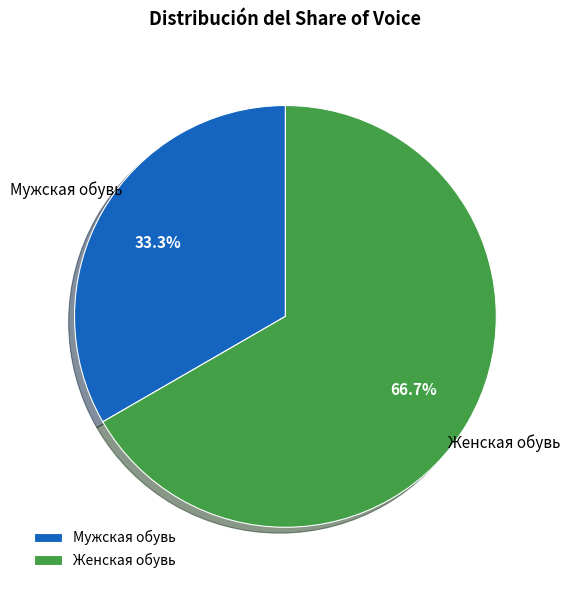

What is the majority slice?

Женская обувь